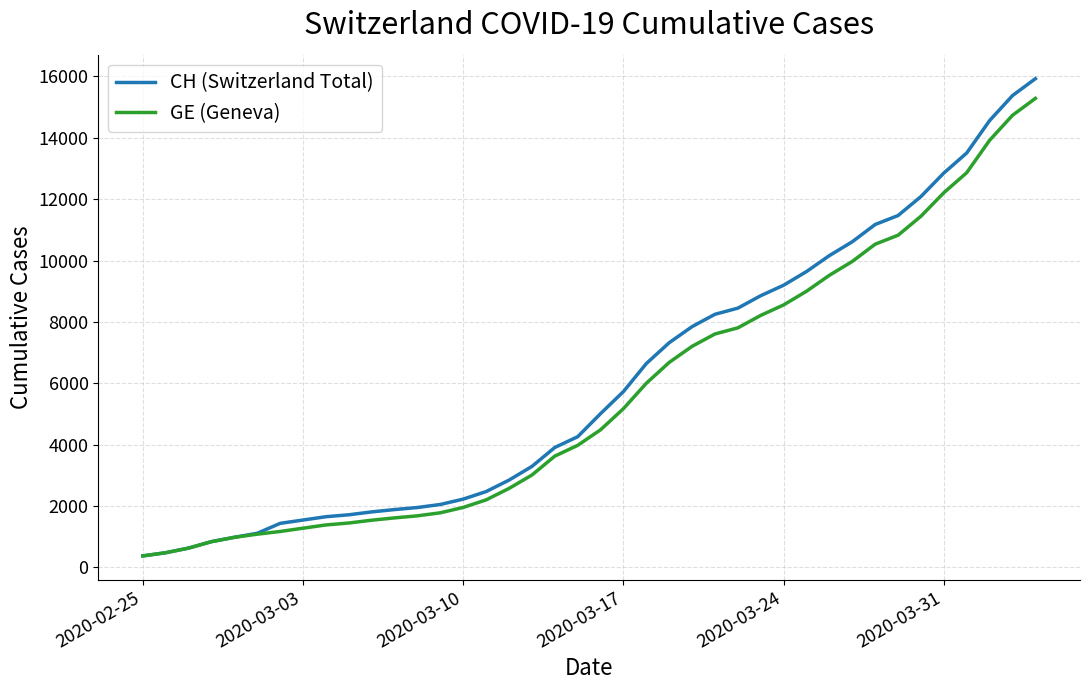

At how many categories does at least one series exceed 8720?

13